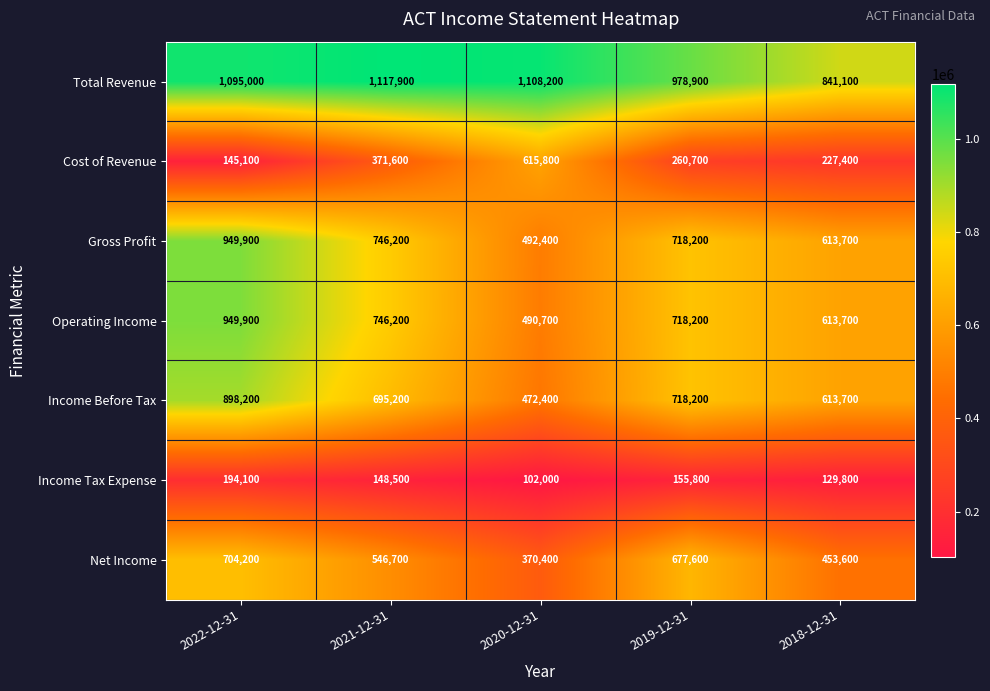

What is the maximum value shown in the chart?

1117900